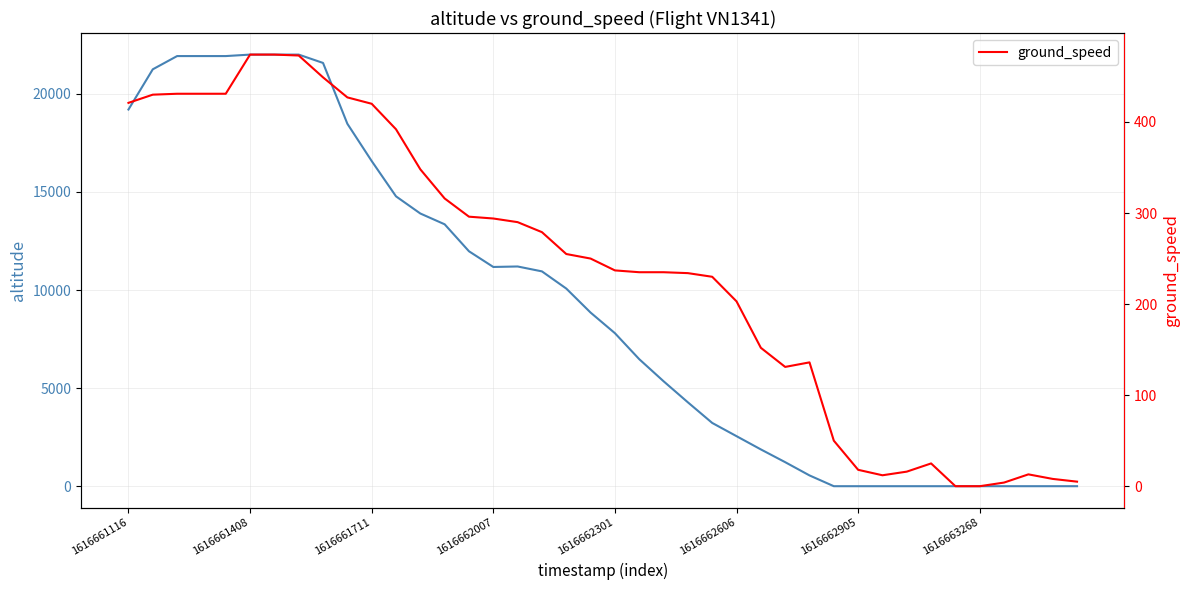

True or false: ground_speed has a value of 492 at 16.

False